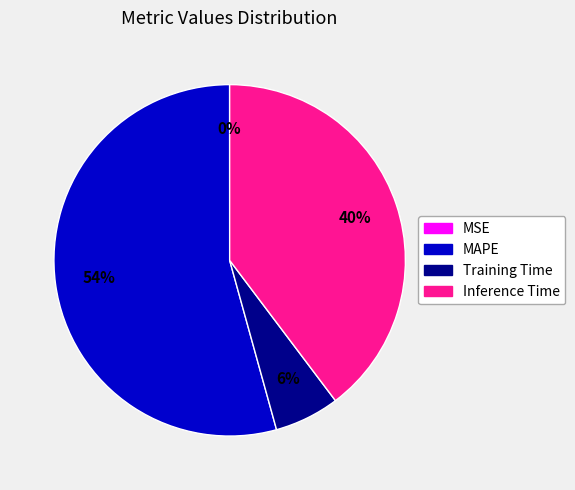

To the nearest percent, what is the average slice percentage?

25%